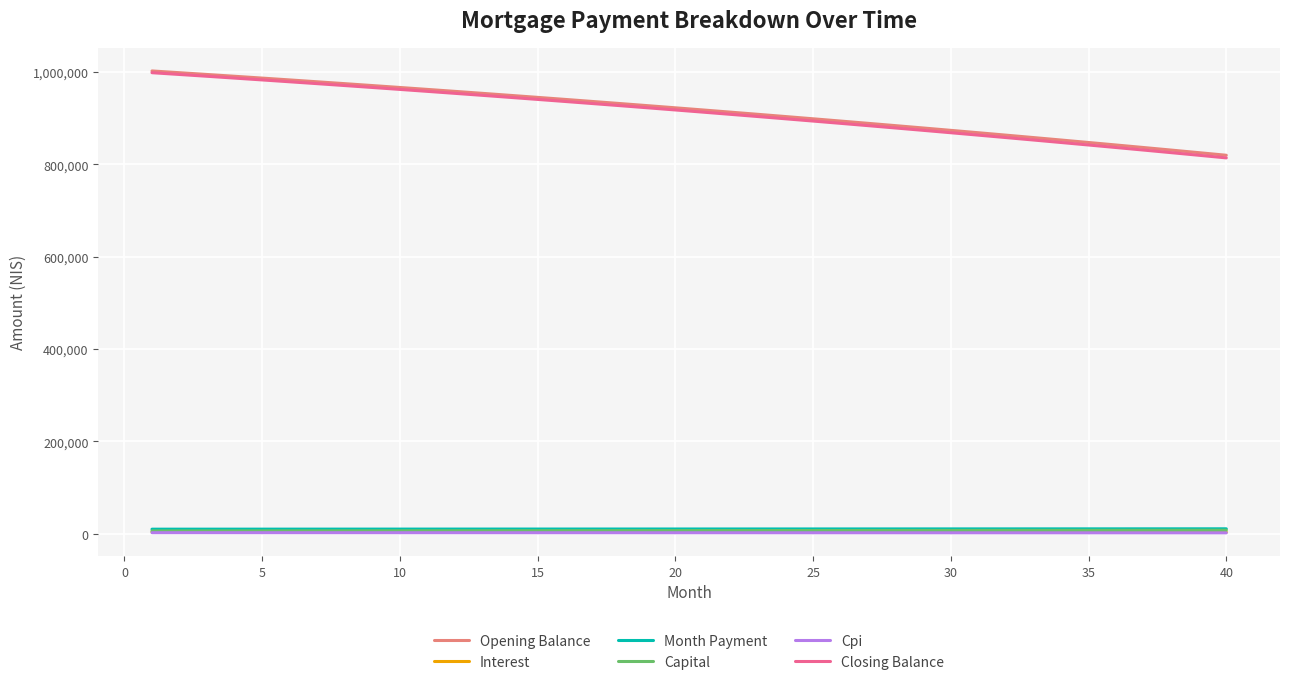

Does the chart have visible grid lines?

Yes